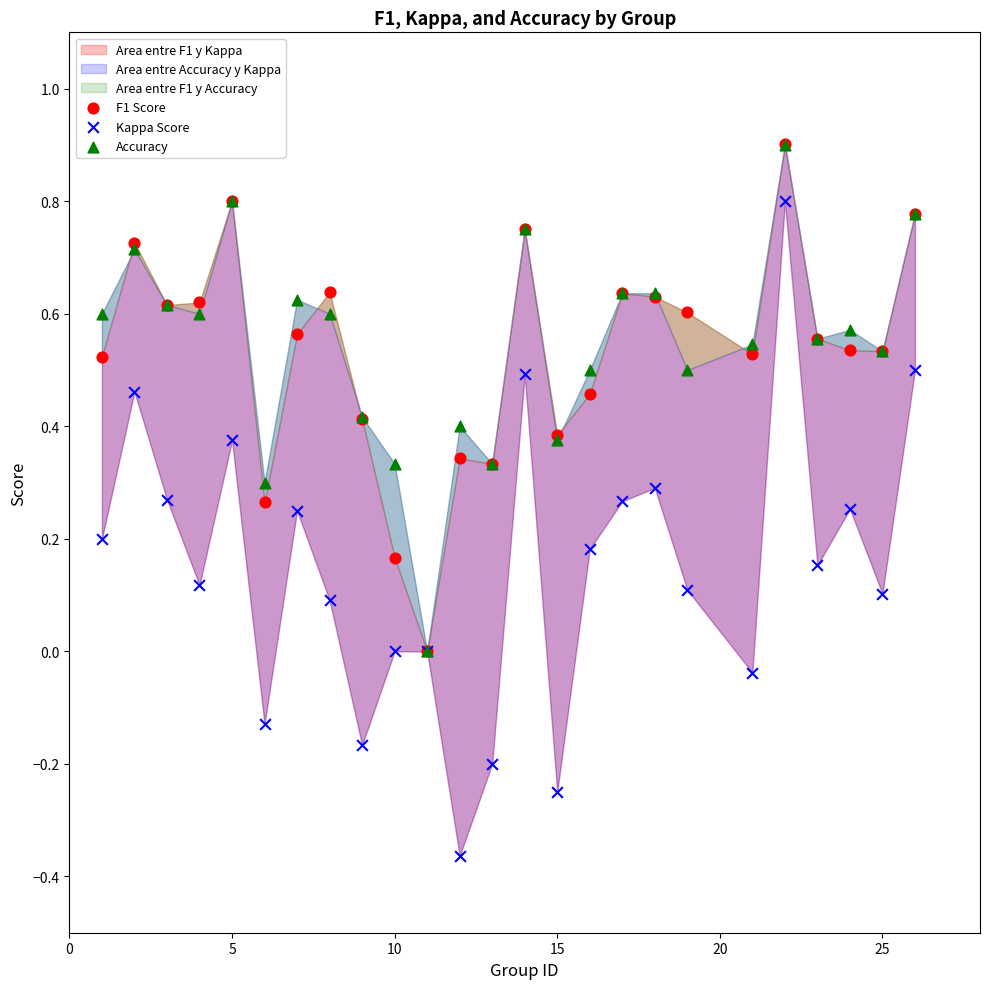

Which series reaches the minimum Y coordinate?

Kappa Score